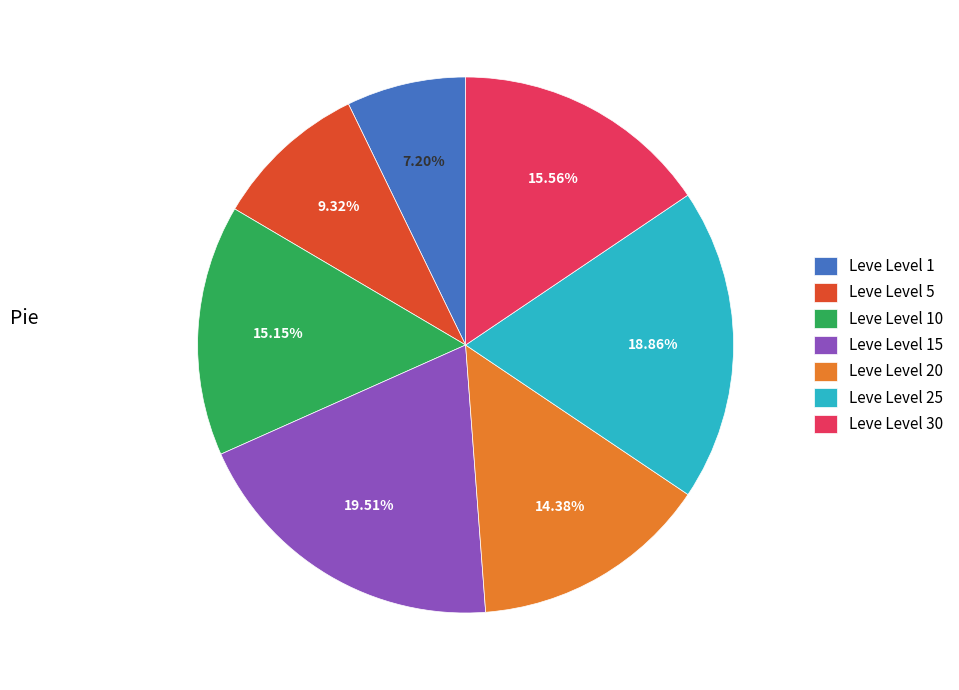

How many segments does this pie chart have?

7